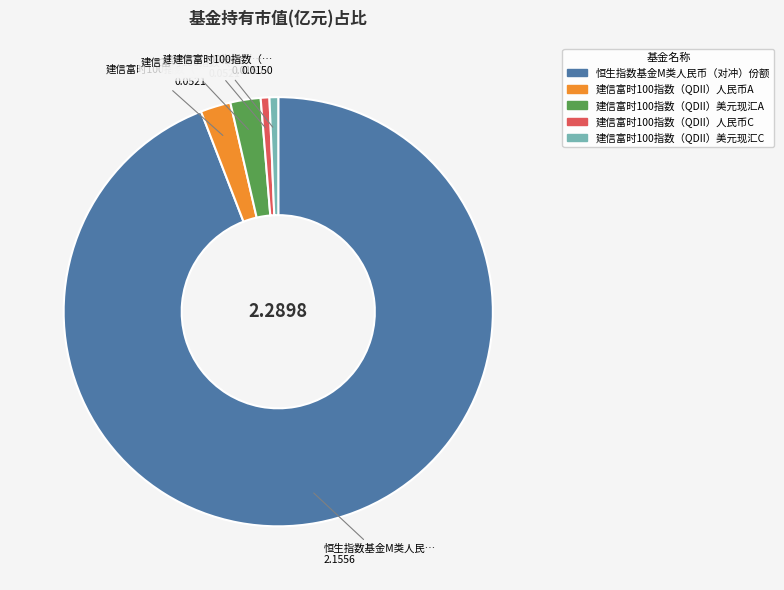

Is the sum of 建信富时100指数（QDII）人民币C and 建信富时100指数（QDII）人民币A greater than half?

No